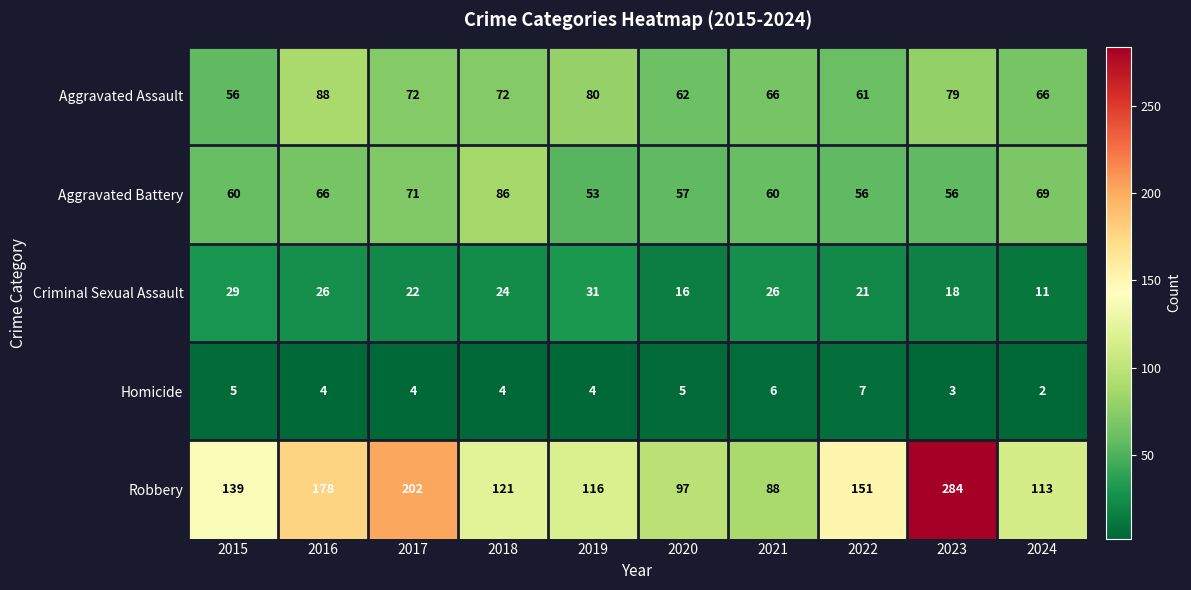

Which series has the largest total across all categories?

Robbery